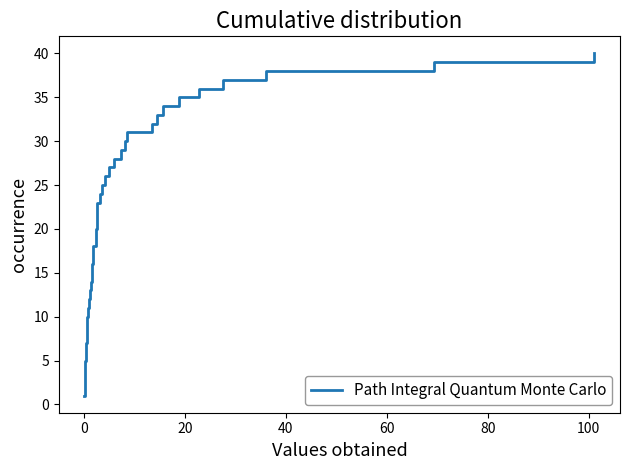

How many lines are shown in the chart?

1